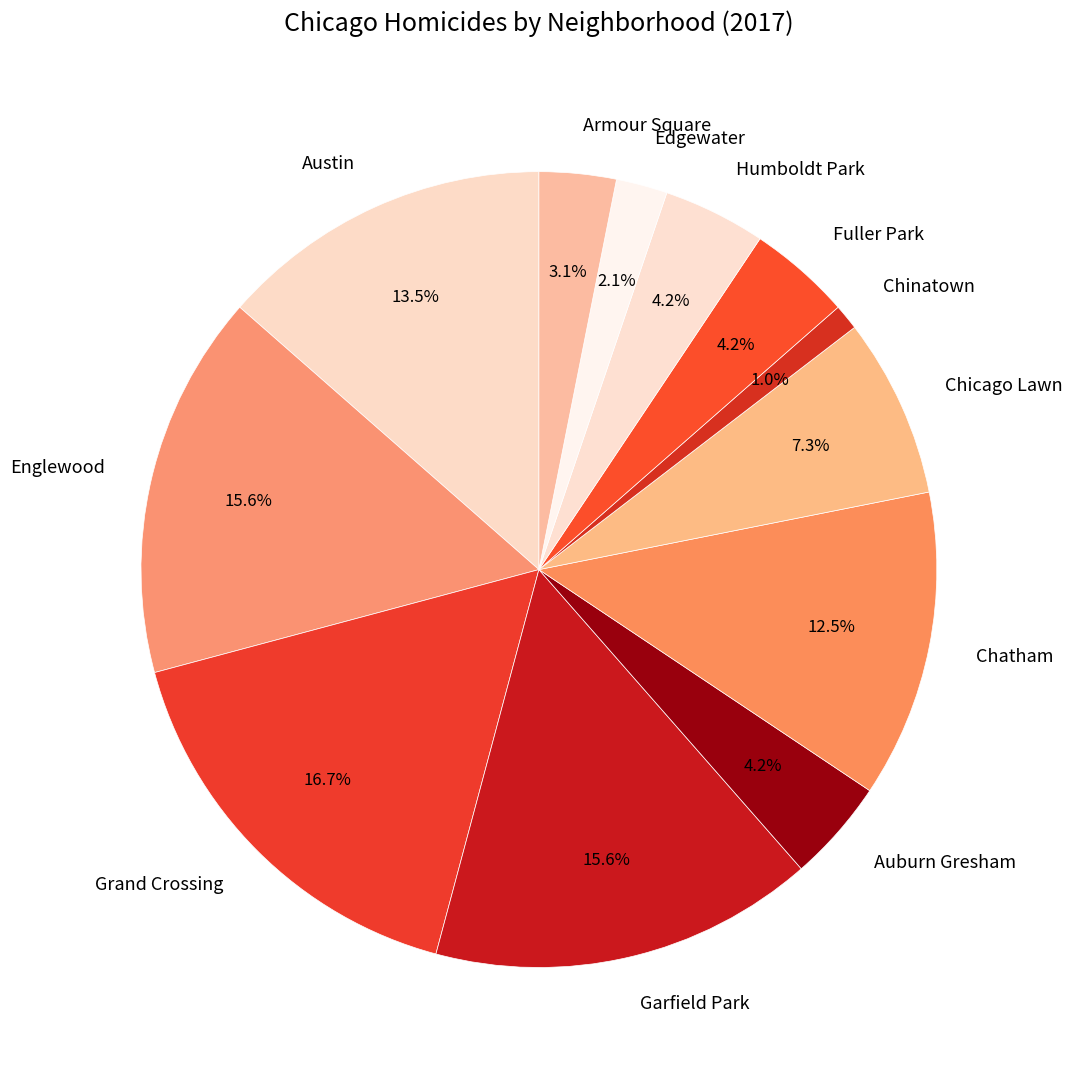

To the nearest percent, what is the difference between the Garfield Park and Austin slice percentages?

2%